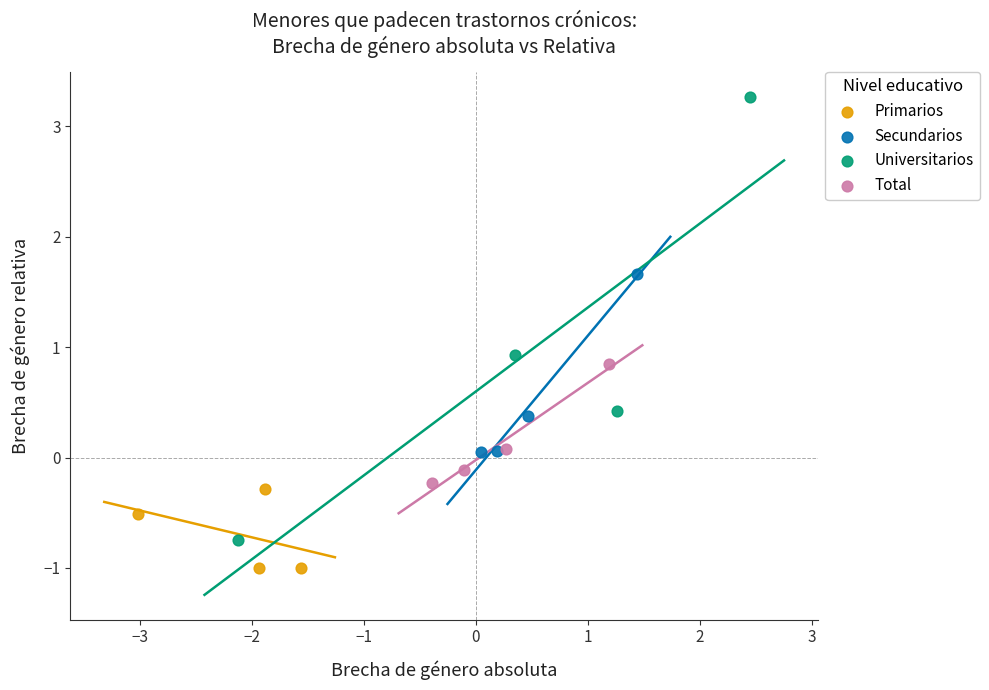

What are all the series names shown in the legend?

Primarios, Secundarios, Universitarios, Total